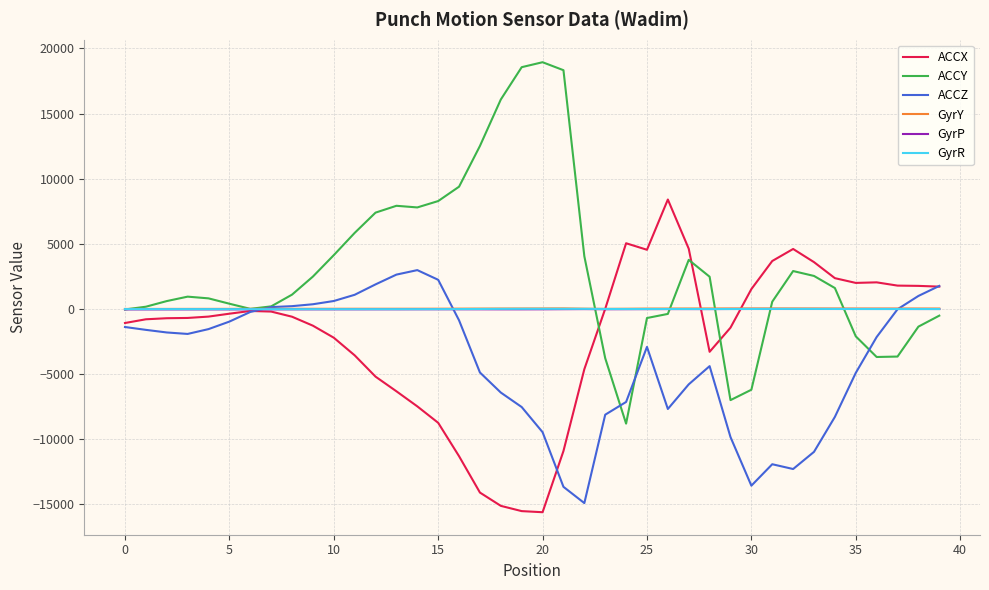

What is the minimum value for ACCZ?

-14927.0